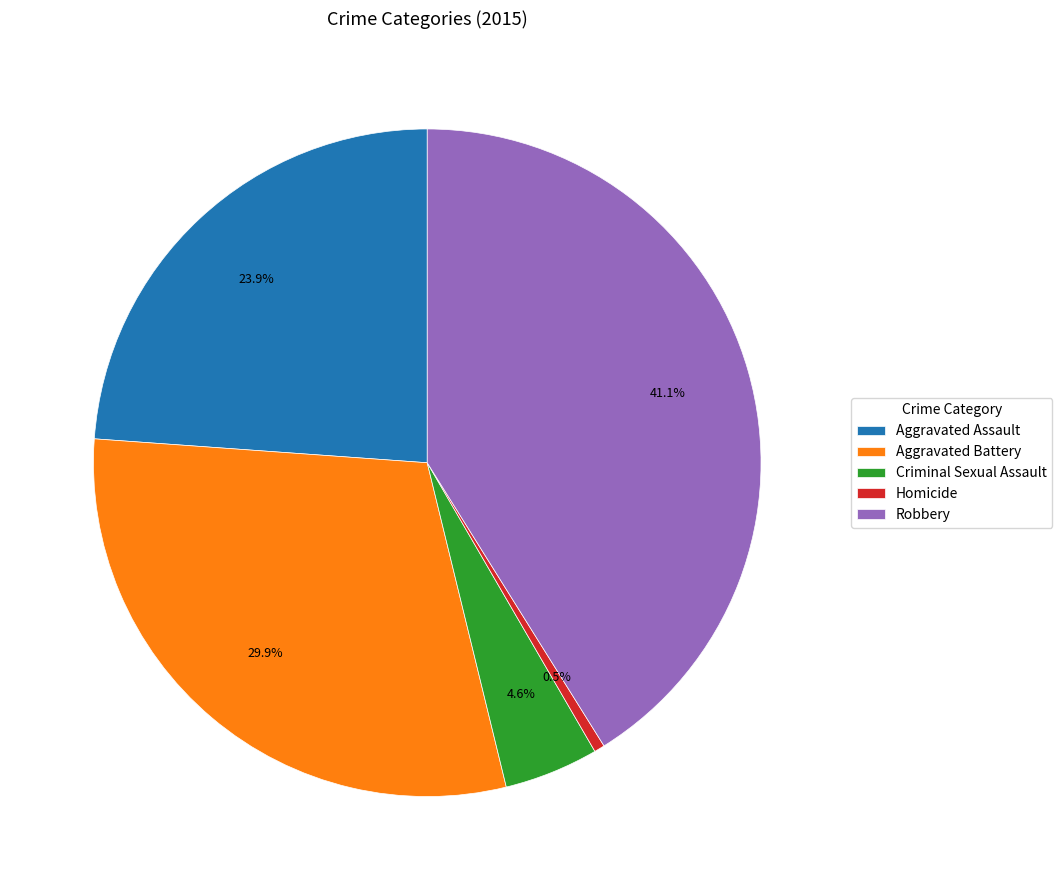

Is there a majority slice in this chart?

No